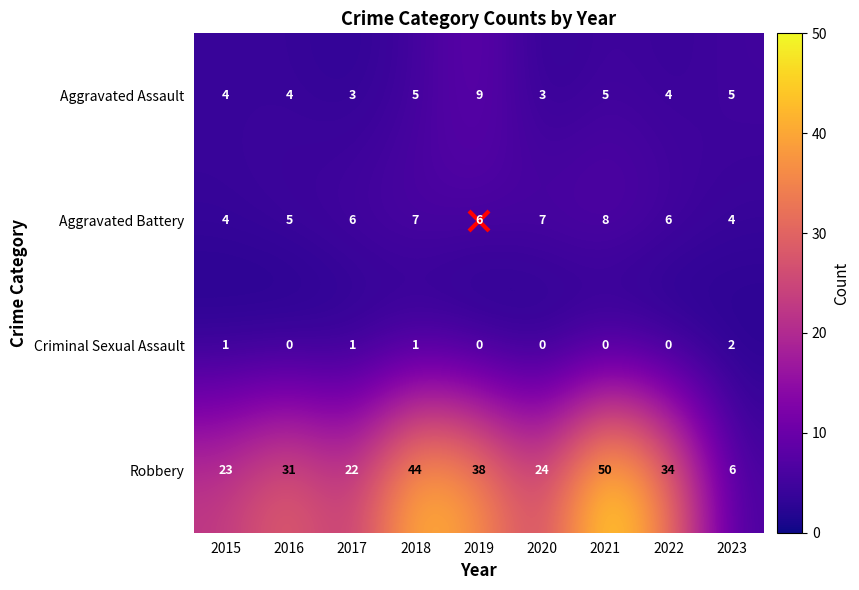

Is it true that Robbery equals 34 at 2022?

True